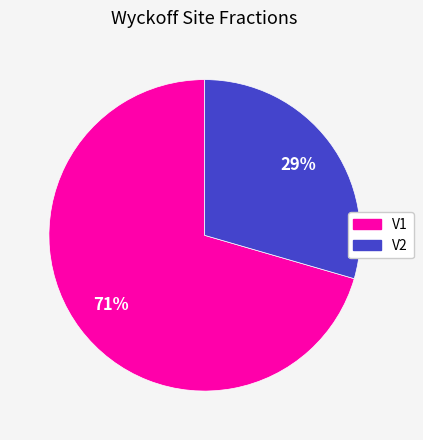

Count the number of slices in the pie.

2